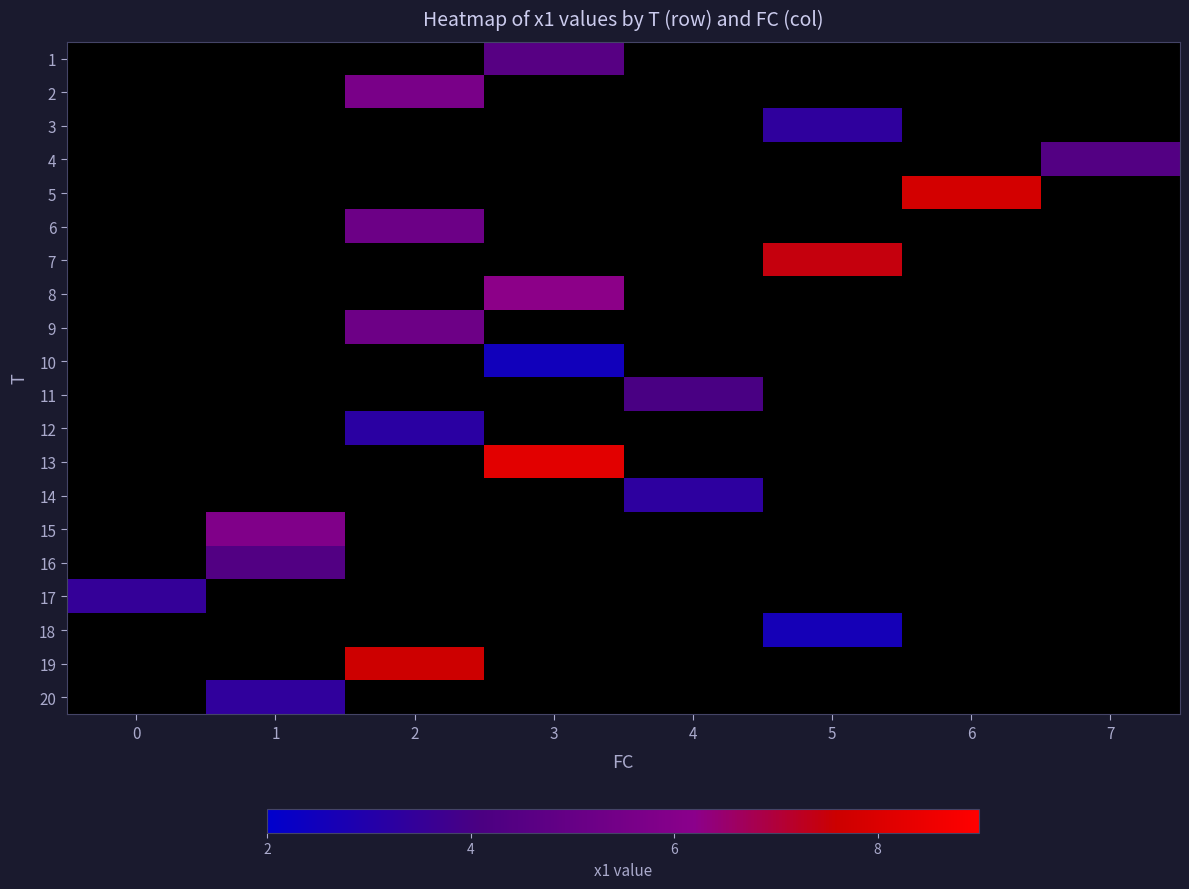

How many positive values does the 17 series have?

1